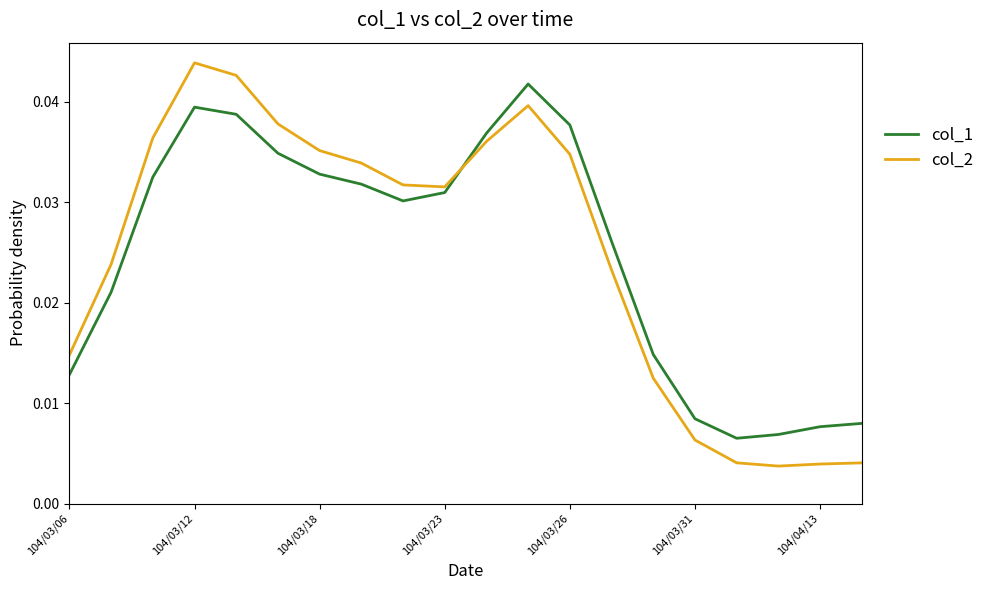

How many lines are shown in the chart?

2